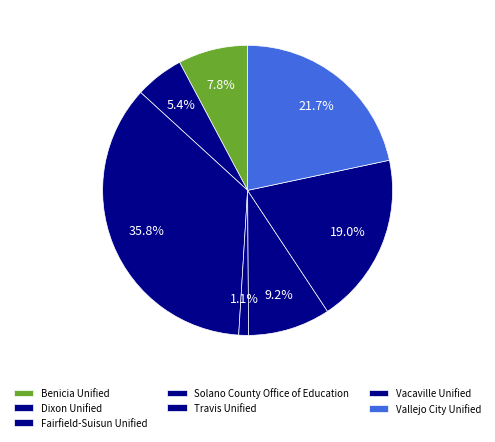

How many segments does this pie chart have?

7